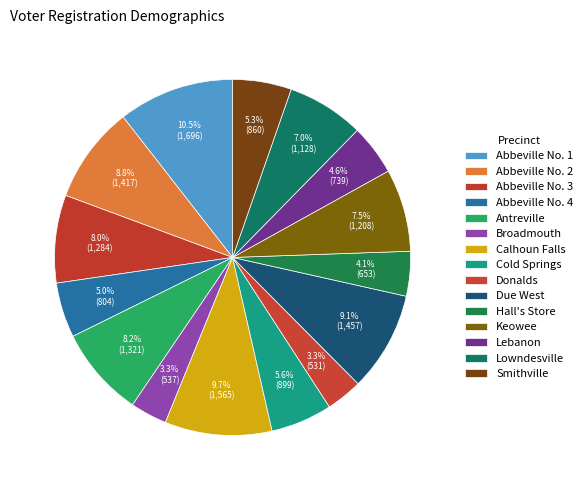

What is the smallest slice in the pie chart?

Donalds